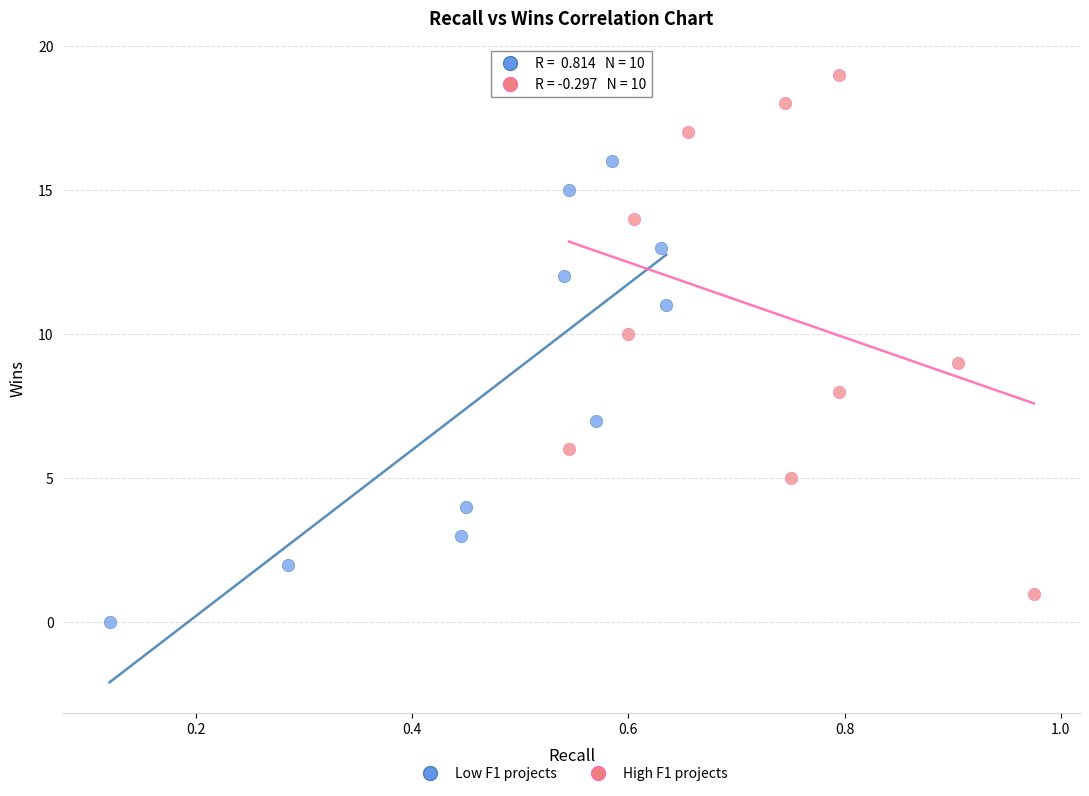

What are all the series names shown in the legend?

Low F1 projects, High F1 projects